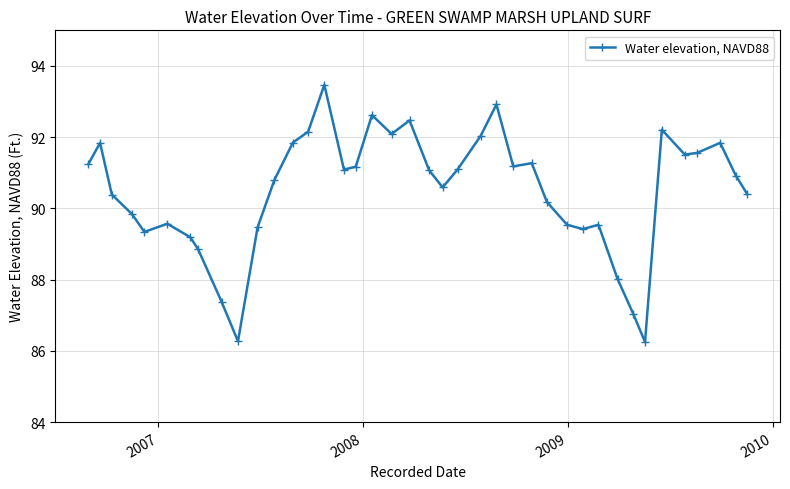

How many lines are shown in the chart?

1